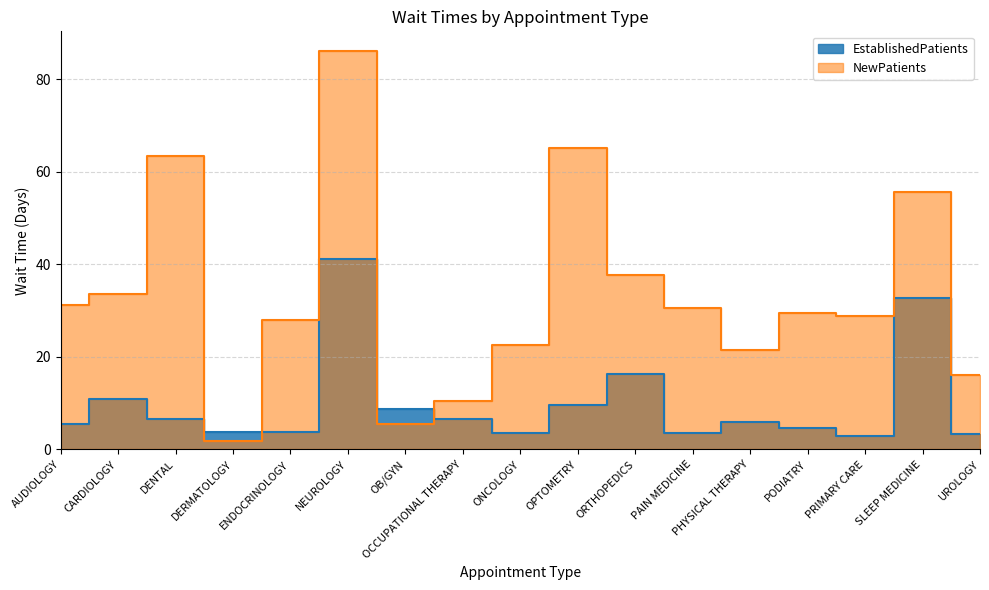

Which has a higher value, AUDIOLOGY or OCCUPATIONAL THERAPY?

OCCUPATIONAL THERAPY